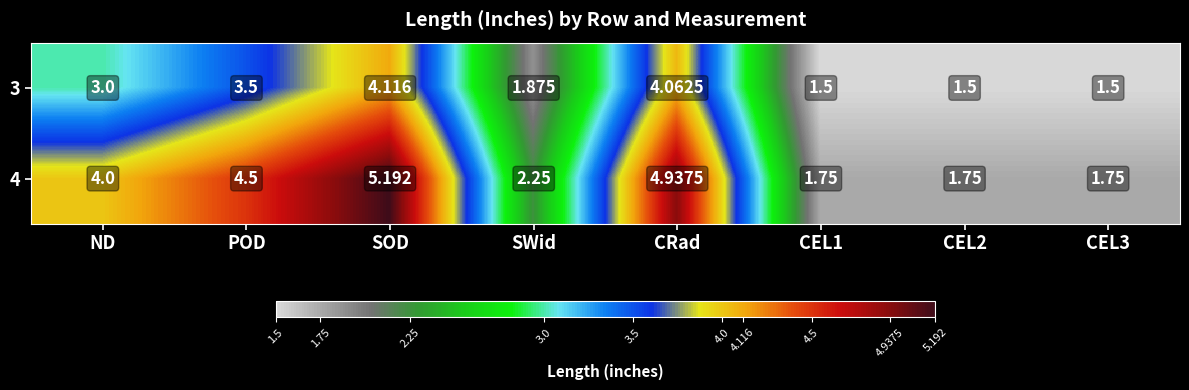

At which category is the sum across all series the highest?

SOD